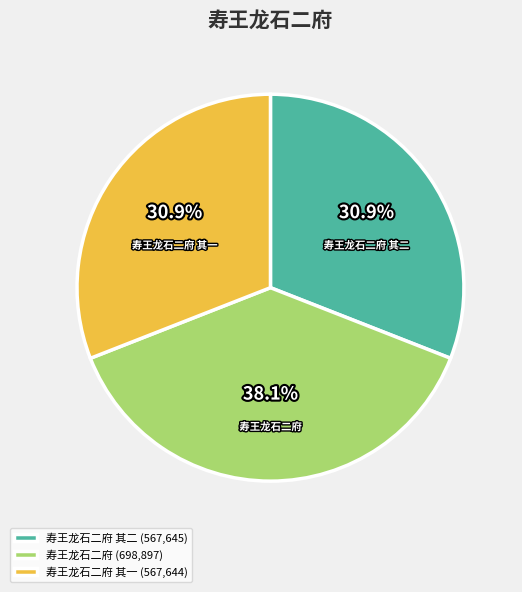

Do 寿王龙石二府 and 寿王龙石二府 其一 together represent more than half of the pie?

Yes